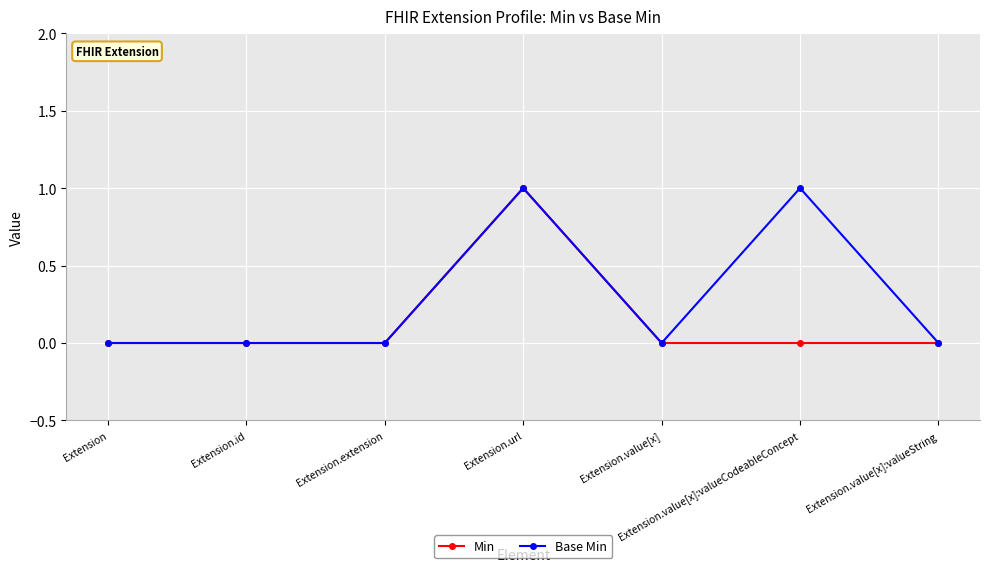

Which category has the highest value in the Min series?

Extension.url